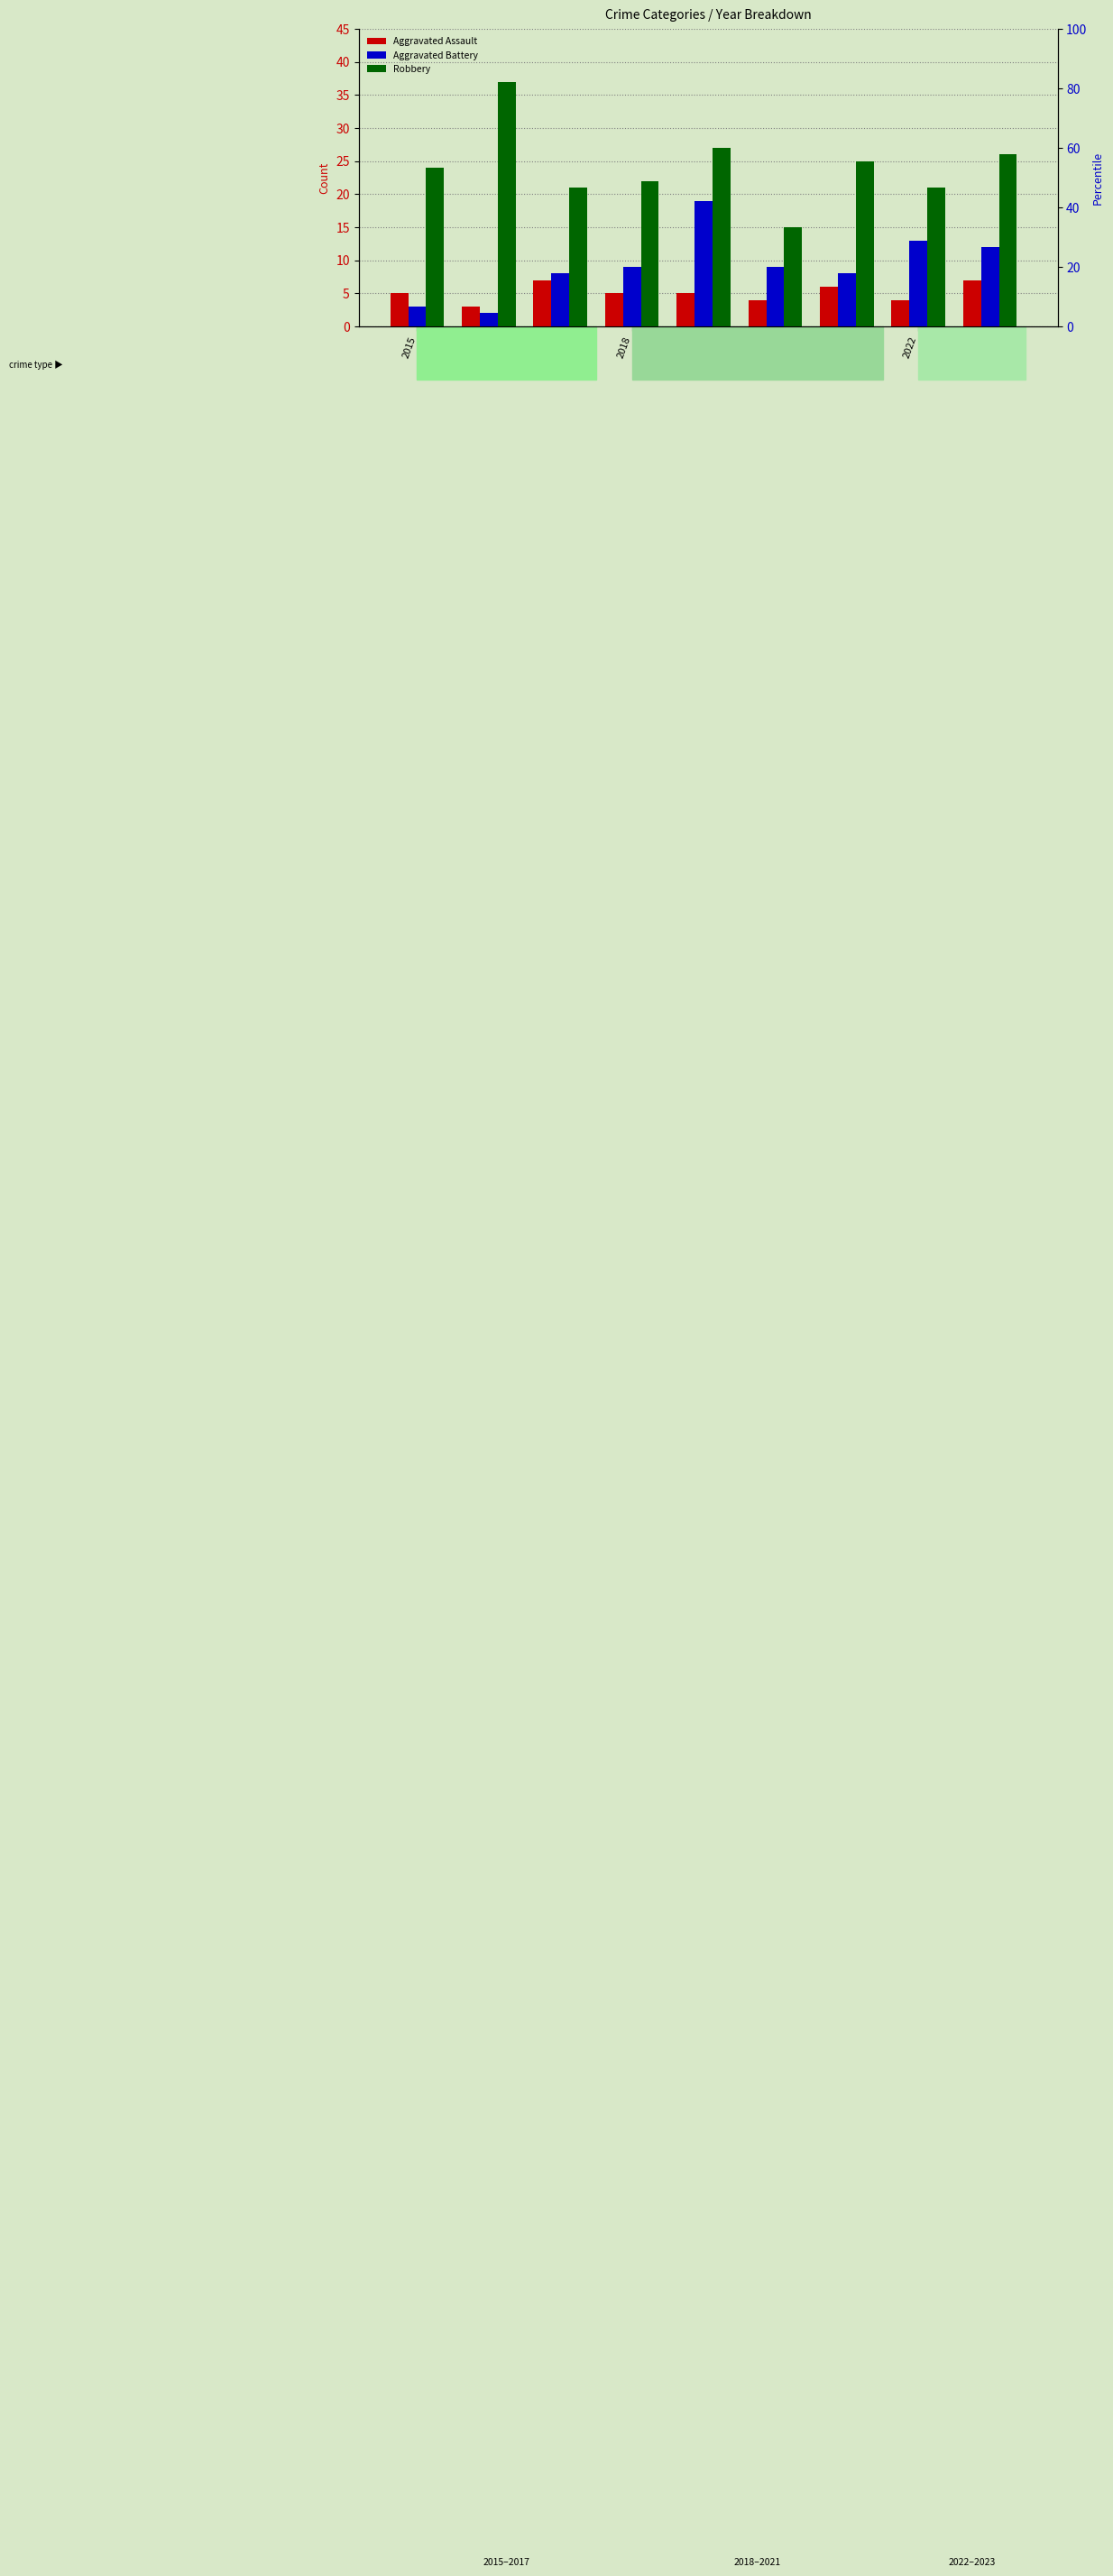

What is the sum of all Aggravated Battery values?

83